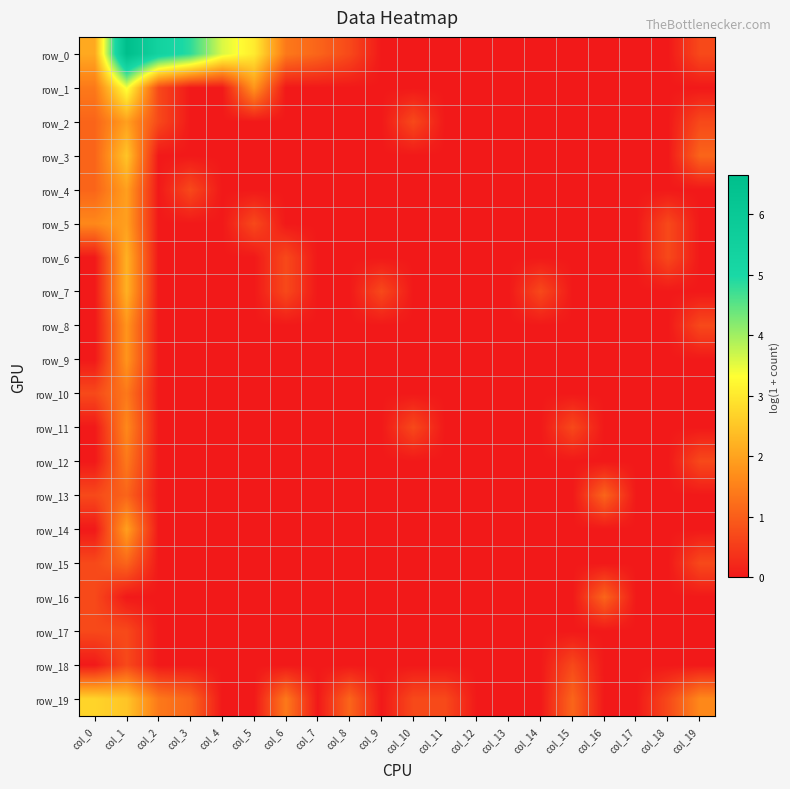

How many positive values does the row_0 series have?

10